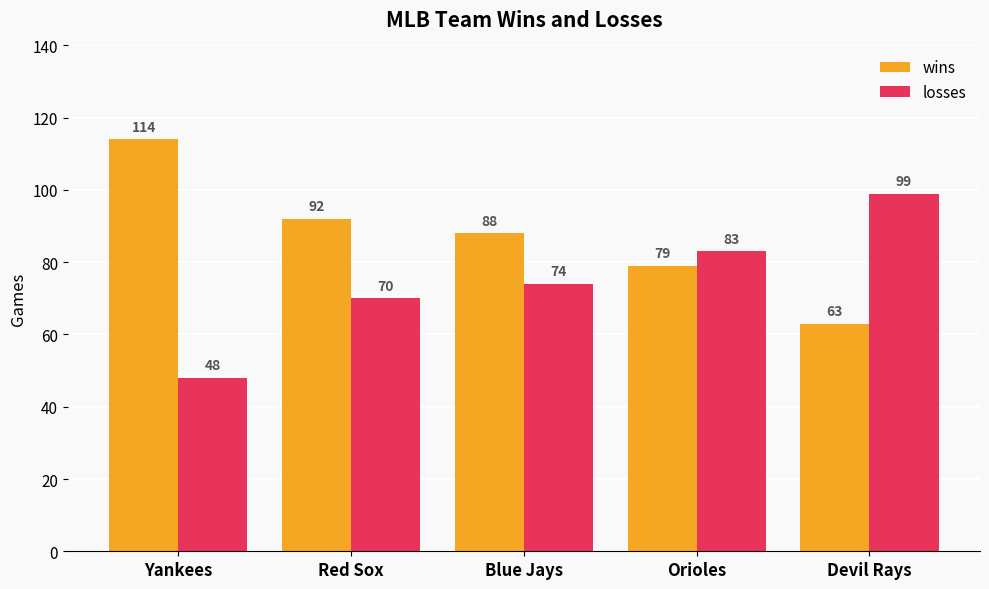

What is the value of the wins bar at the 5th from the left?

63